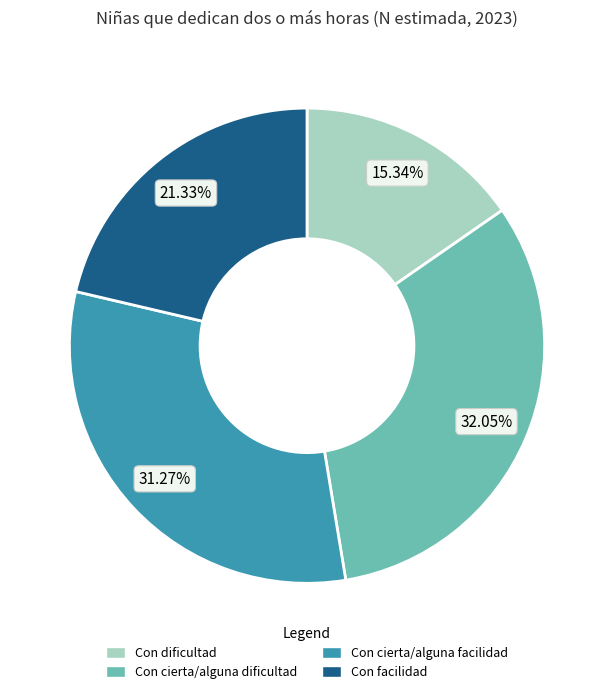

What is the ratio of the value at Con cierta/alguna facilidad to the value at Con facilidad?

1.5